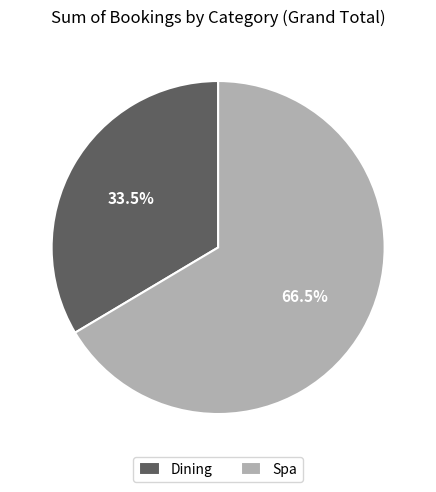

To the nearest percent, what is the difference between the largest and smallest slice percentages?

33%